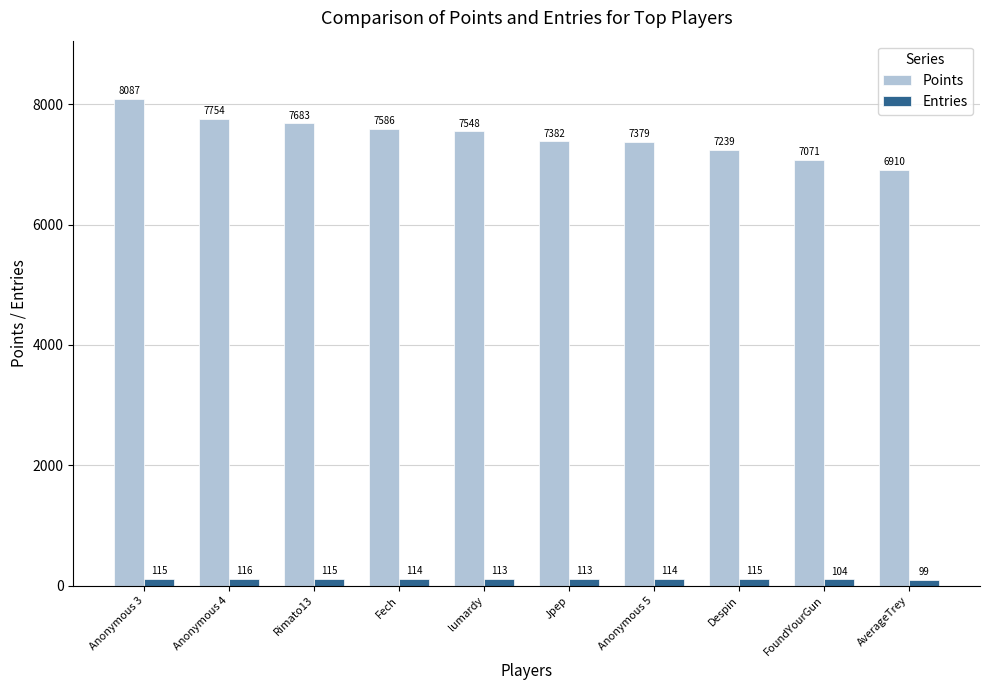

How many data points in Points are less than 7548?

5